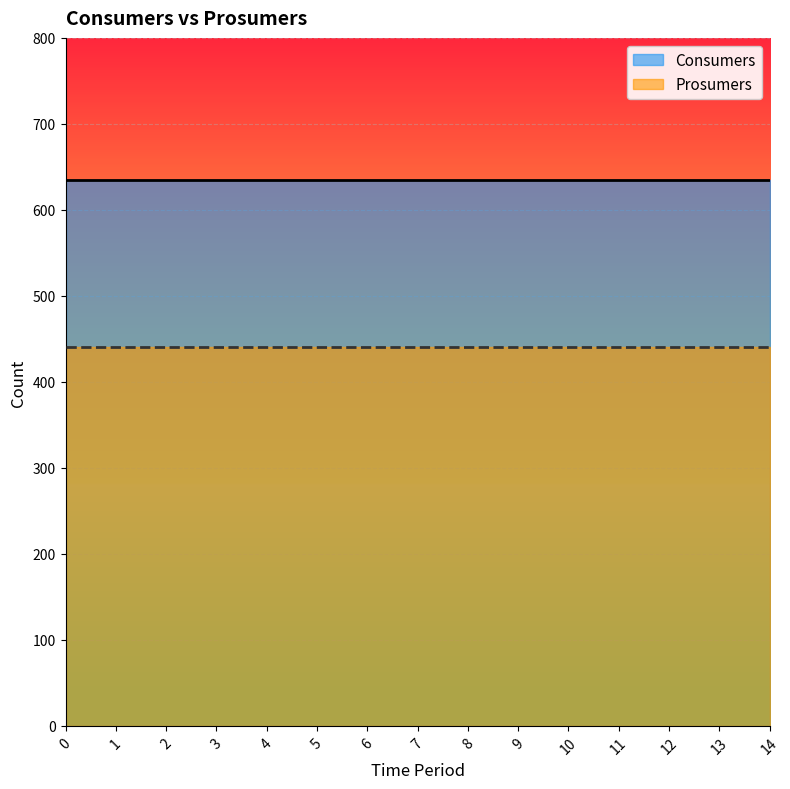

What is the maximum value for Consumers?

635